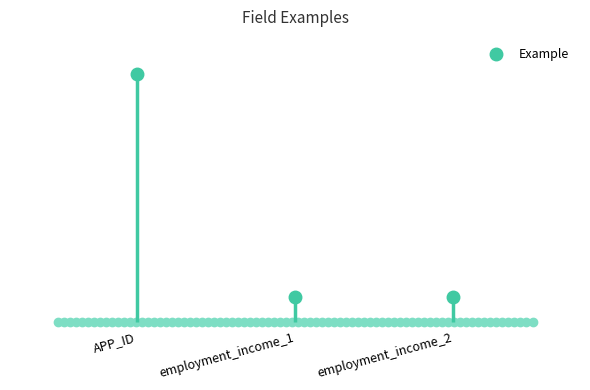

Rank the categories by value from lowest to highest.

employment_income_1, employment_income_2, APP_ID